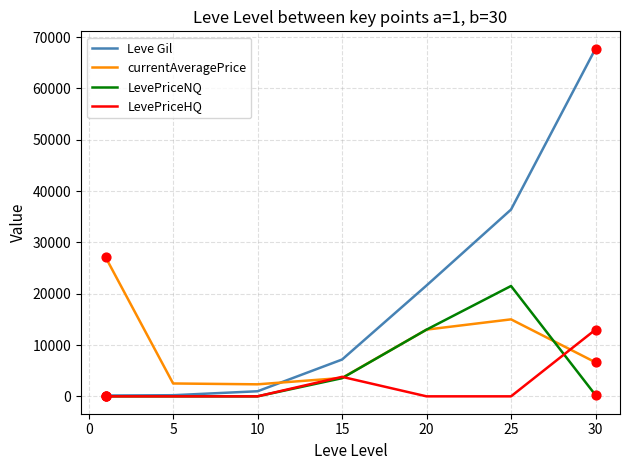

Which series has the largest range (max minus min)?

Leve Gil